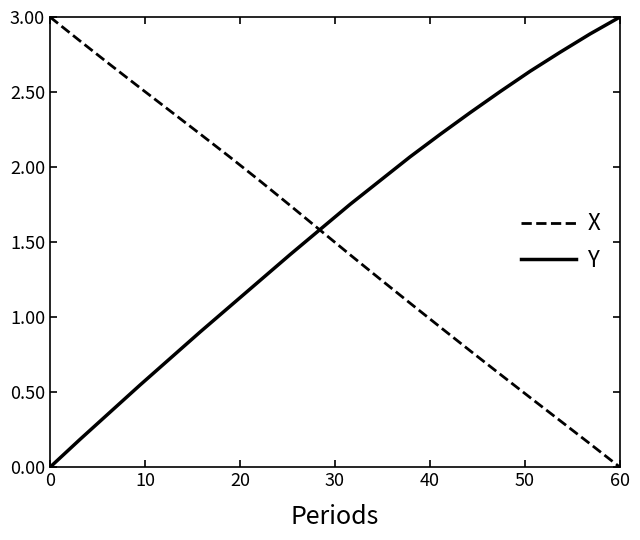

True or false: X and Y cross at least once.

True